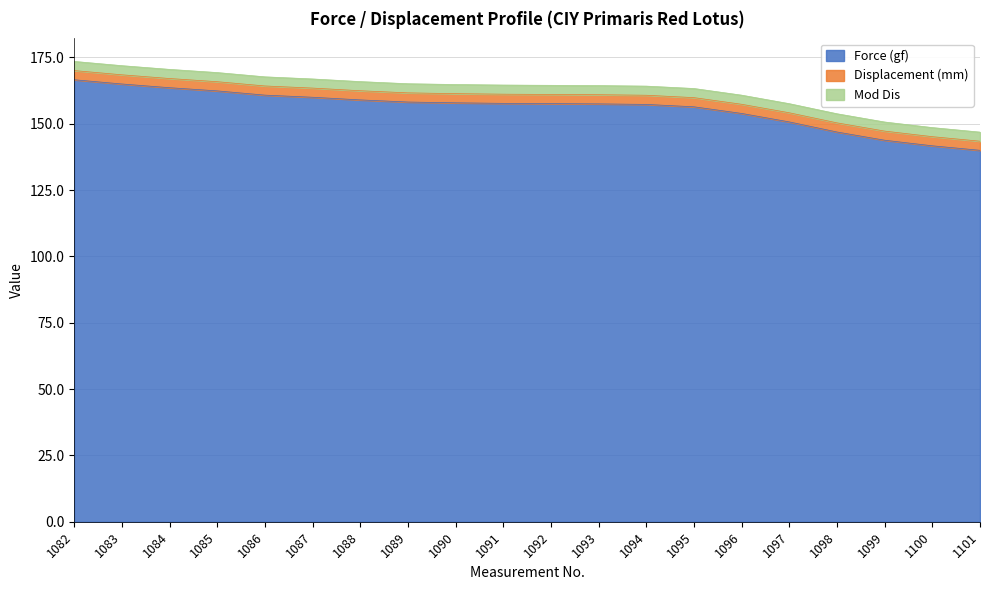

True or false: Displacement (mm) and Mod Dis intersect in this chart.

False